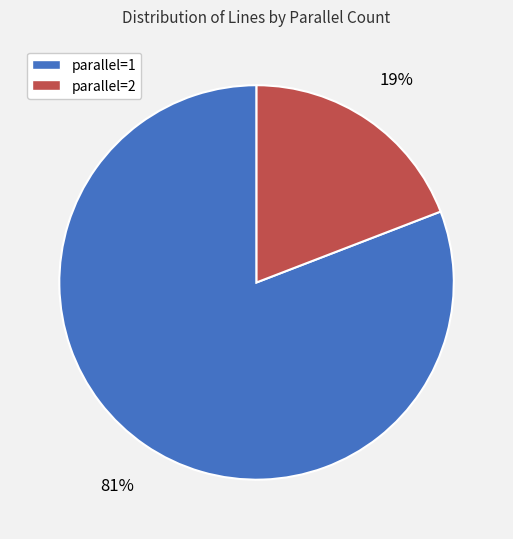

Which category has the biggest portion of the pie?

parallel=1